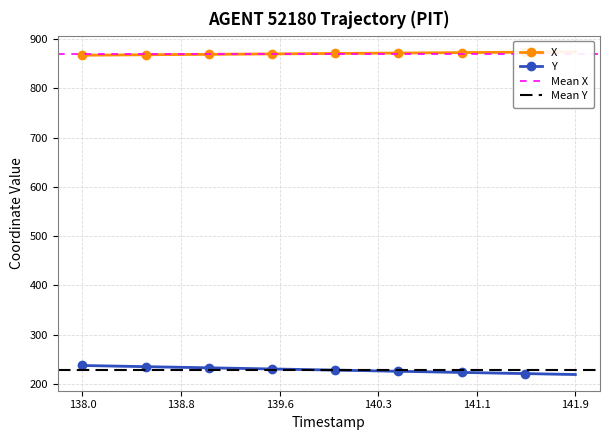

Count the number of data series in this chart.

2